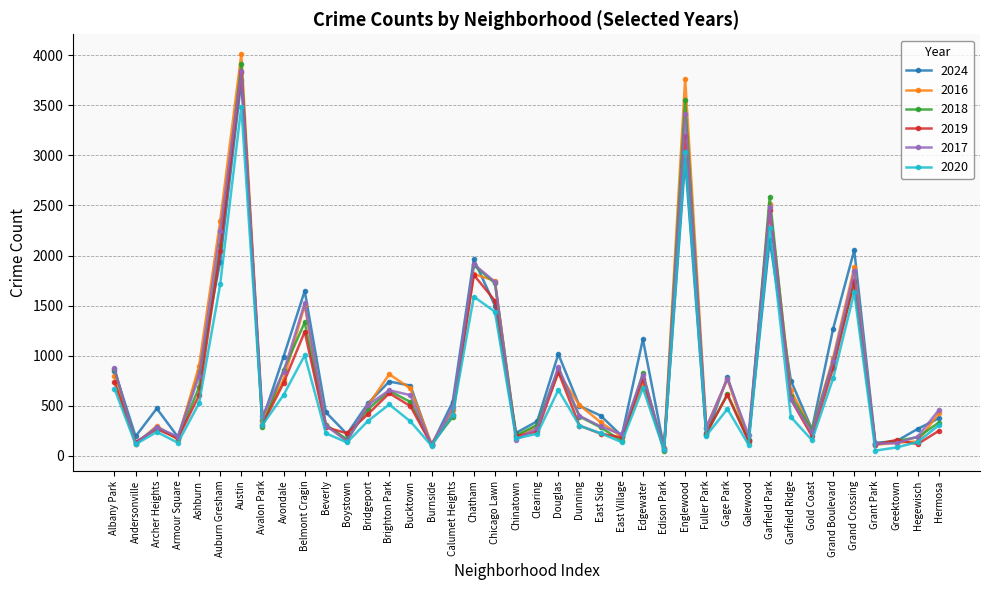

What is the approximate value of 2018 at Calumet Heights?

389